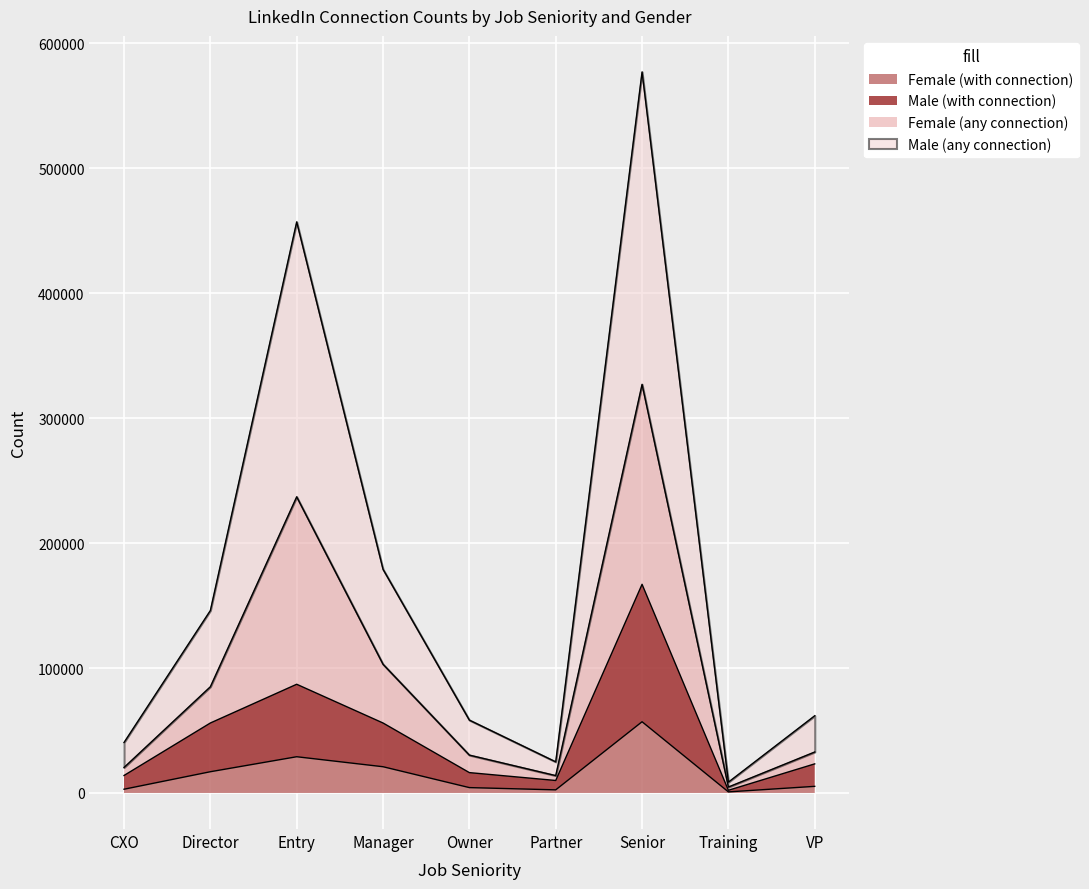

True or false: Male (with connection) and Female (with connection) cross at least once.

False